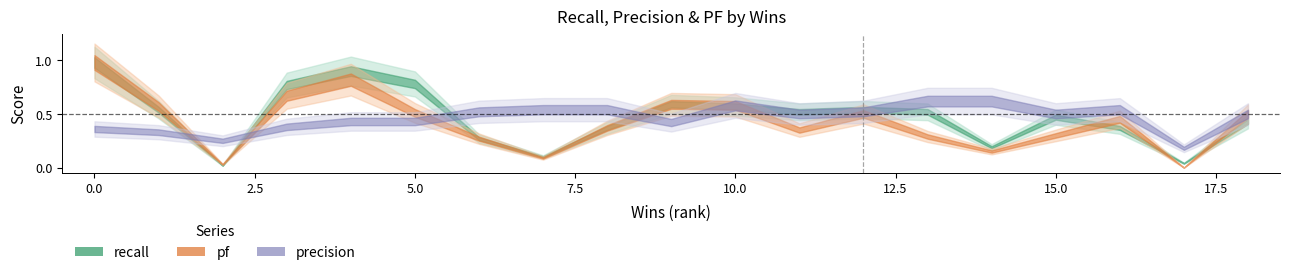

List the series in order of their overall mean, lowest first.

pf, precision, recall